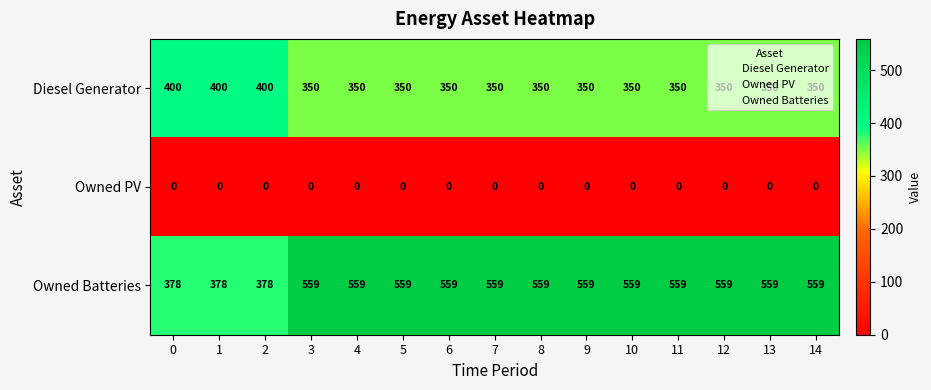

Is the value of Diesel Generator at 12 greater than the value of Owned PV at 4?

Yes